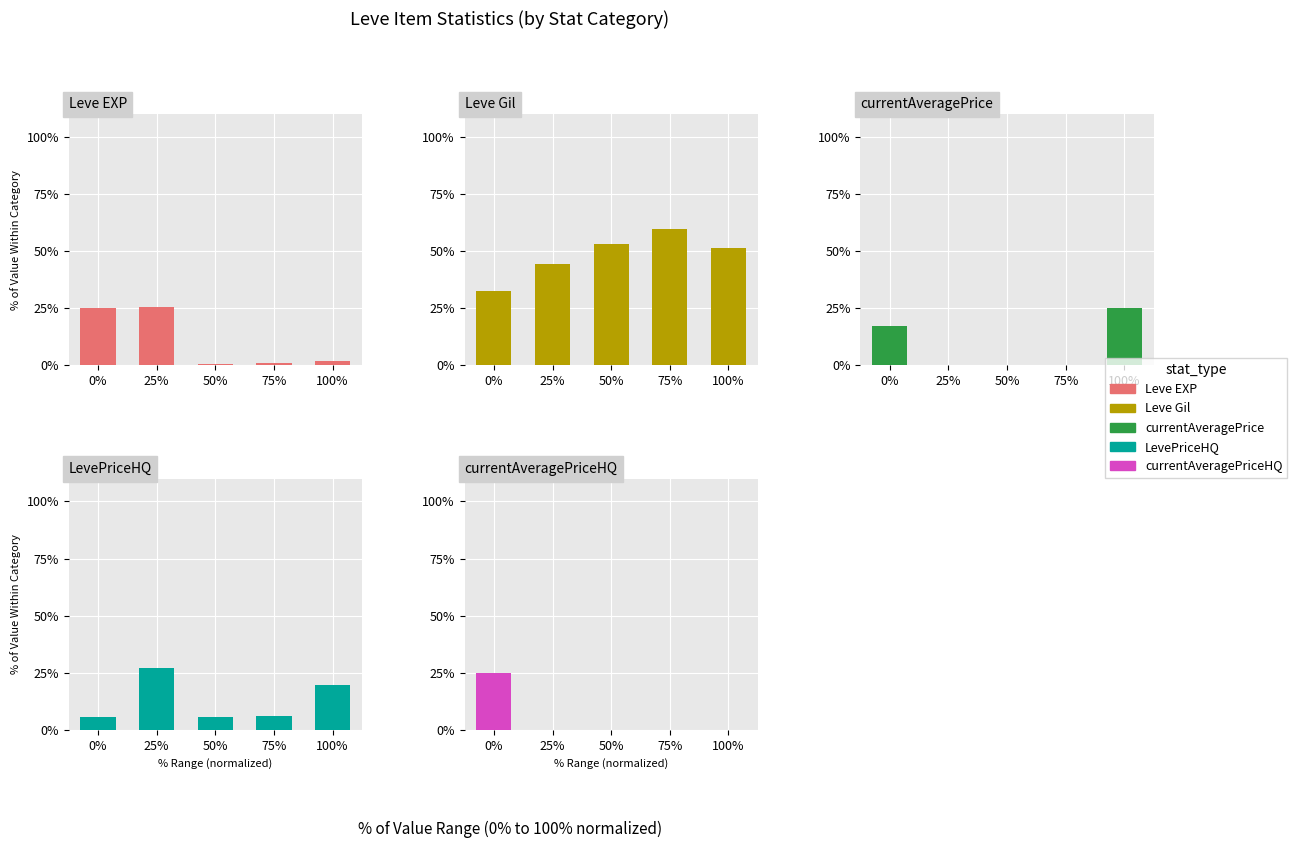

Which series has the widest spread of values?

Leve Gil